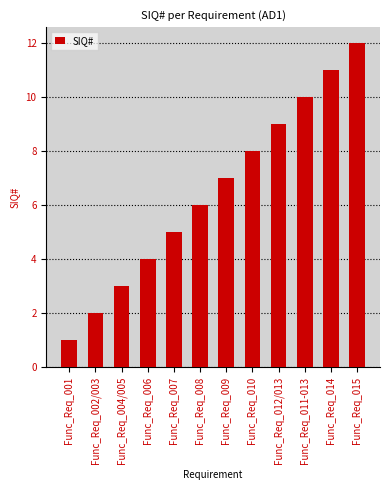

Which has a higher value, Func_Req_002/003 or Func_Req_012/013?

Func_Req_012/013